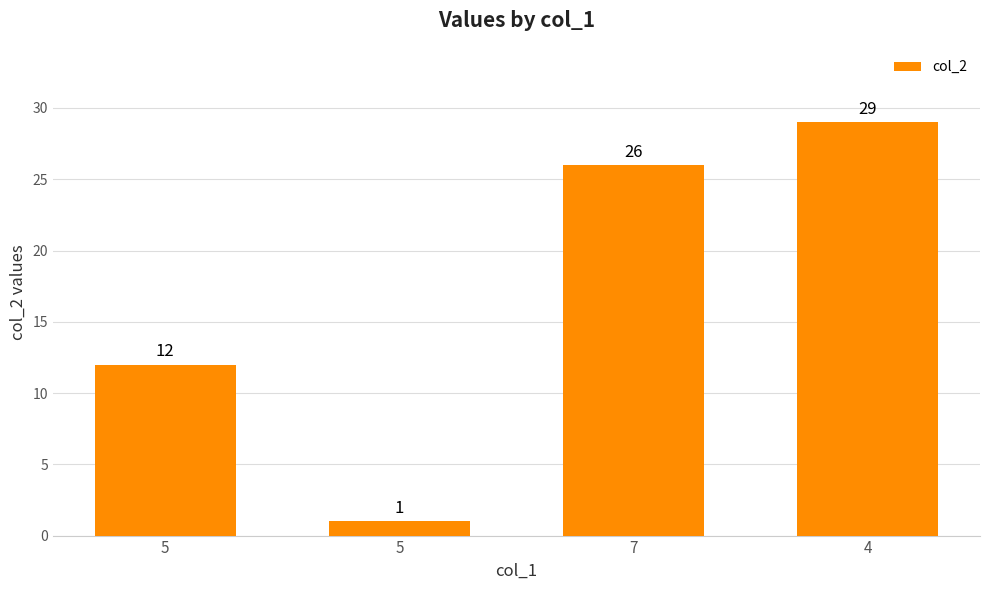

Are the bars horizontal?

No